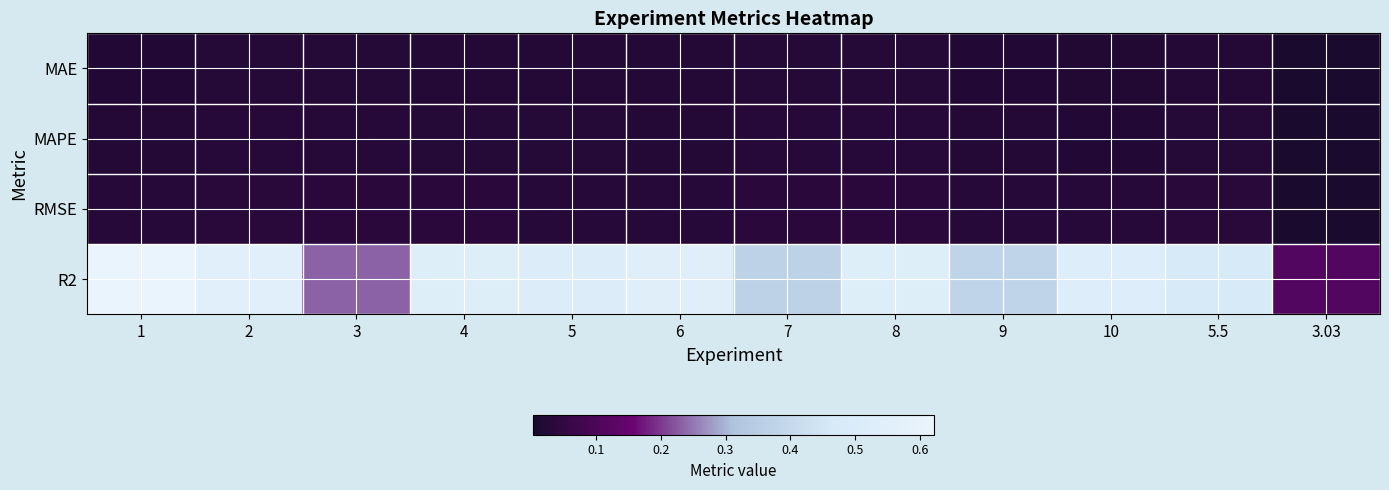

Between 2 and 4, which series saw the biggest shift?

R2